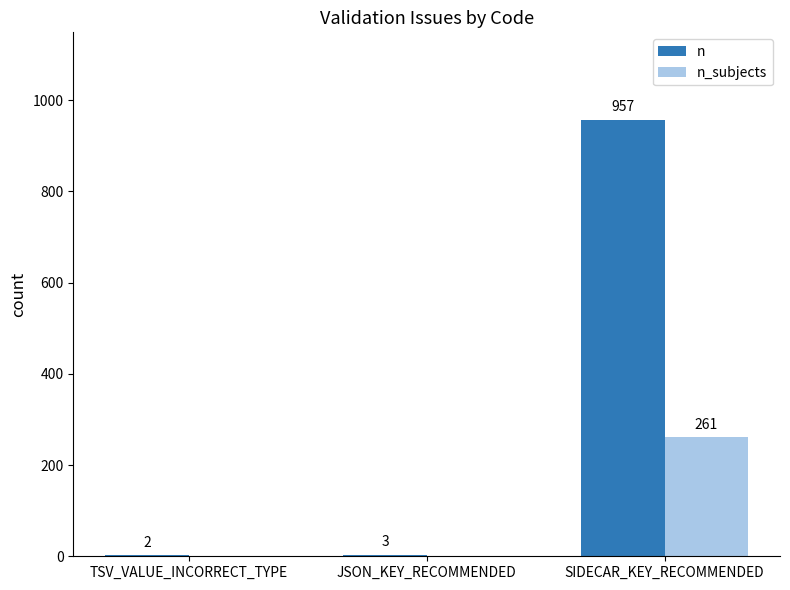

Reading left to right, list all the values displayed in this chart.

n: 2	3	957
n_subjects: 0	0	261